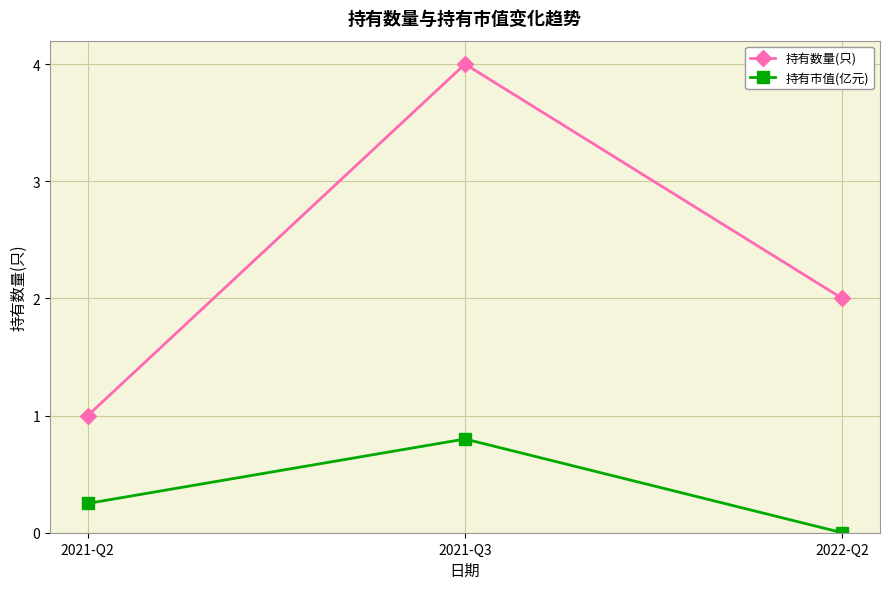

What is the label of the 2nd point from the left?

2021-Q3